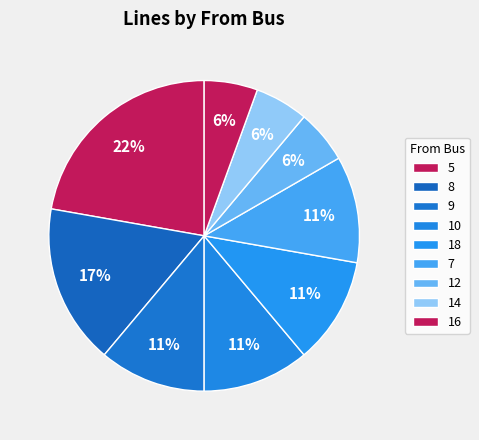

Does 7 represent more than half of the total?

No